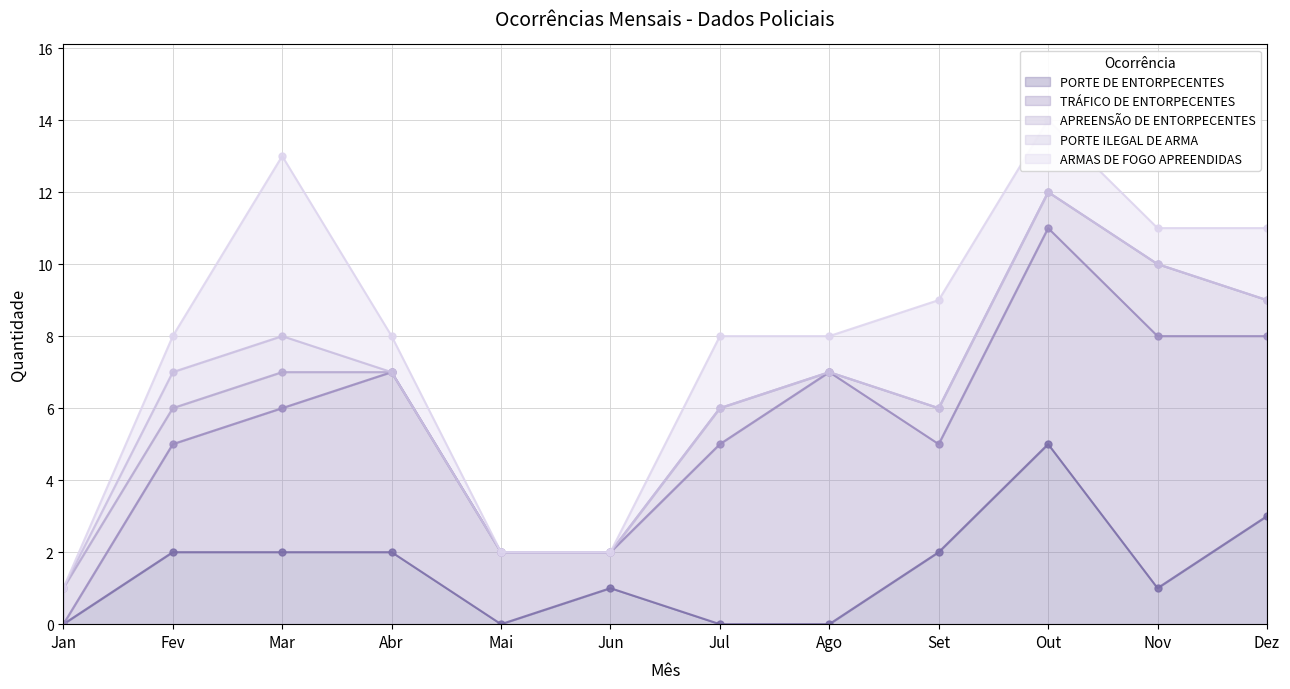

Is the value of APREENSÃO DE ENTORPECENTES at Fev greater than the value of TRÁFICO DE ENTORPECENTES at Fev?

No